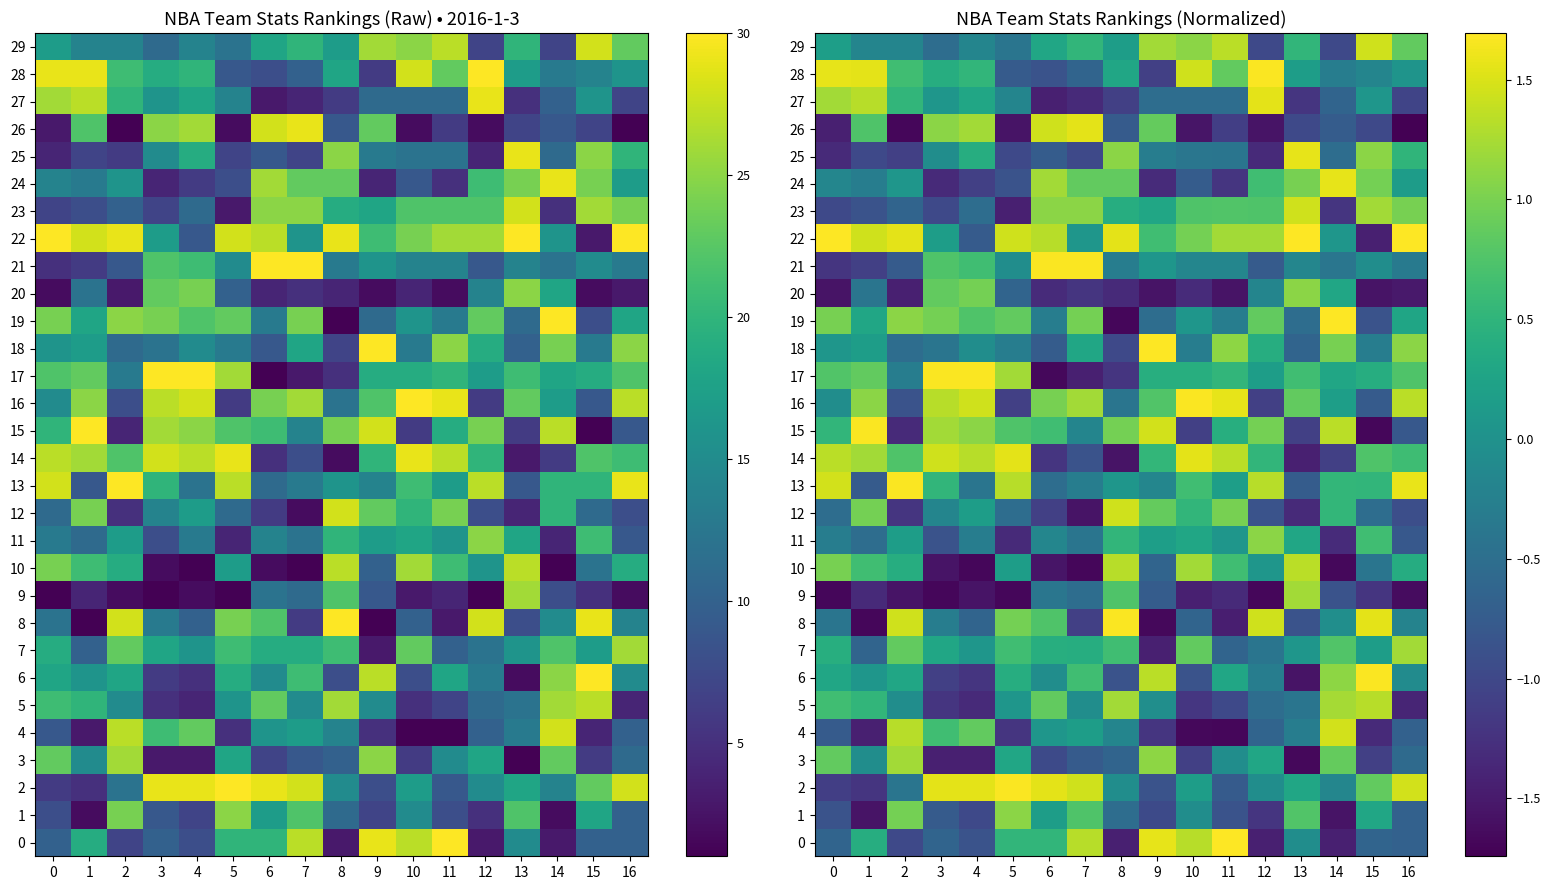

Which series has the largest total across all categories?

22